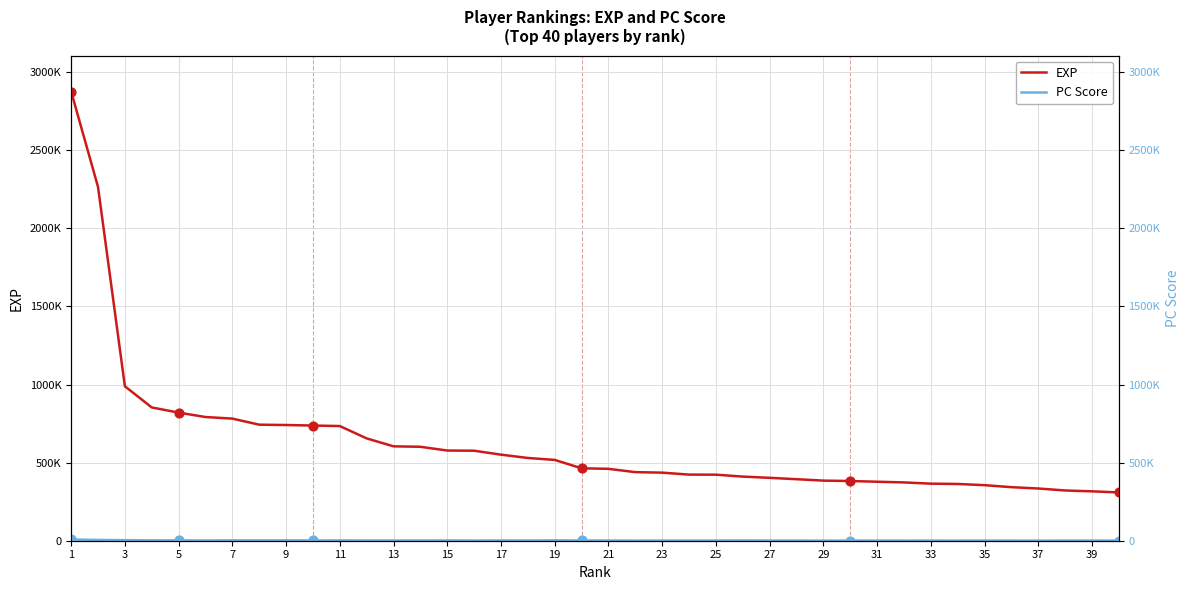

Which series contains the highest Y value?

EXP